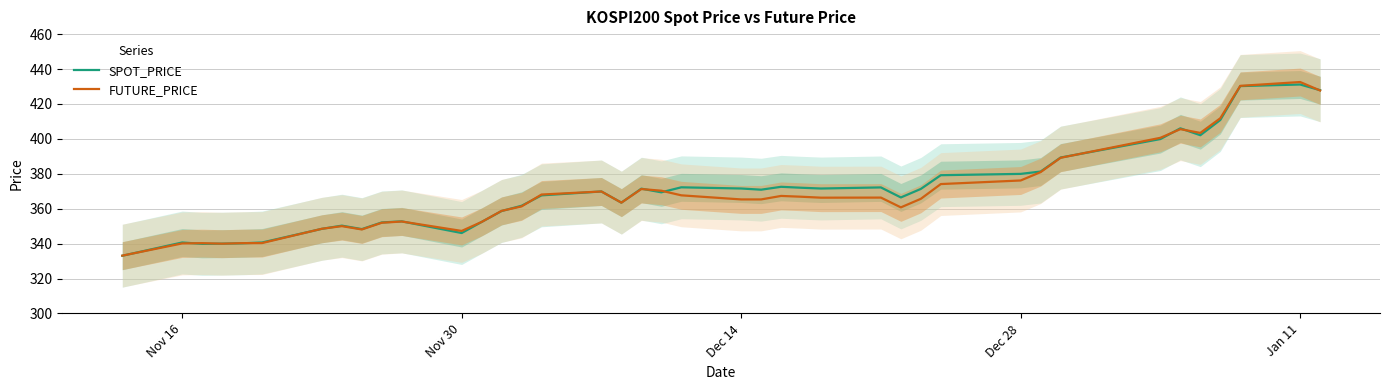

How many lines are shown in the chart?

2